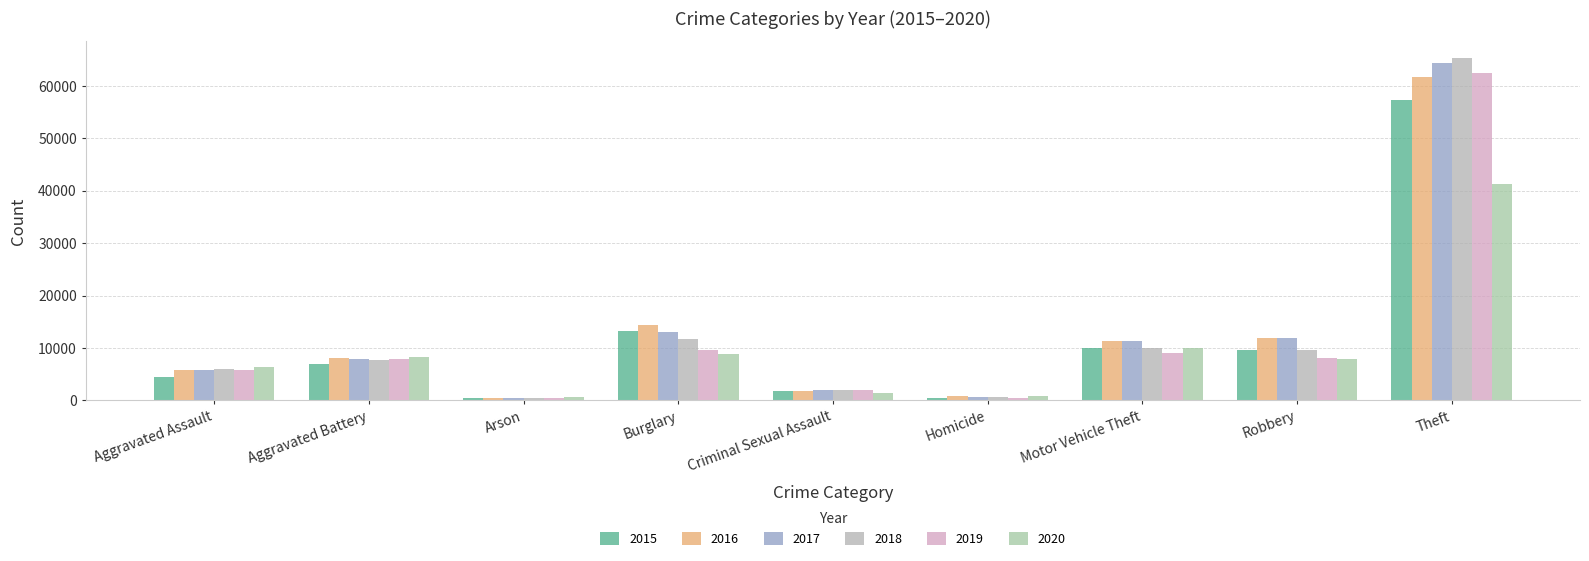

What is the maximum value for 2016?

61623